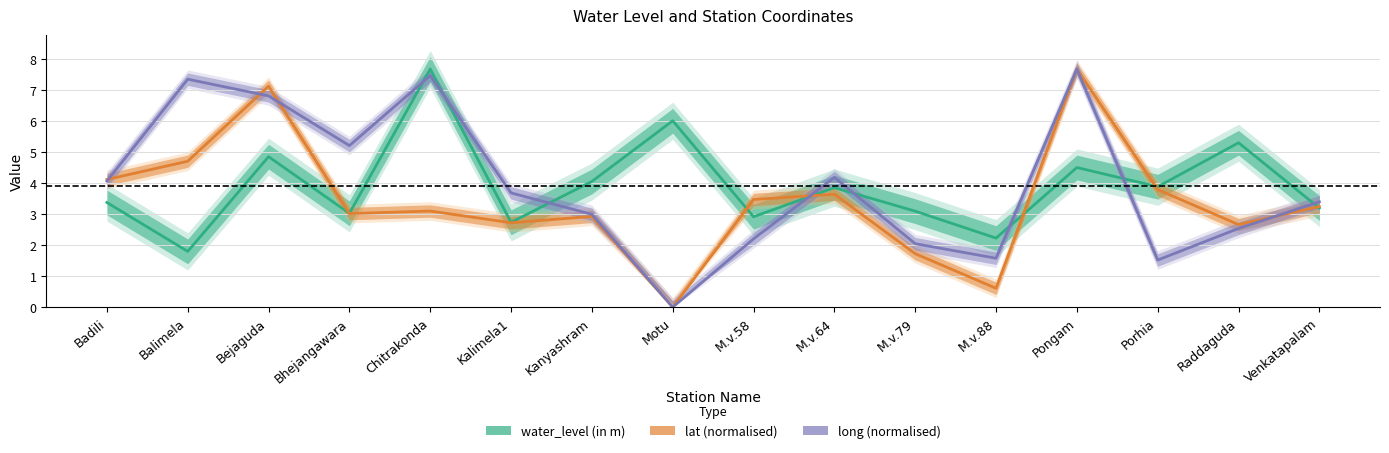

True or false: water_level (in m) has a value of 1.3 at Bejaguda.

False